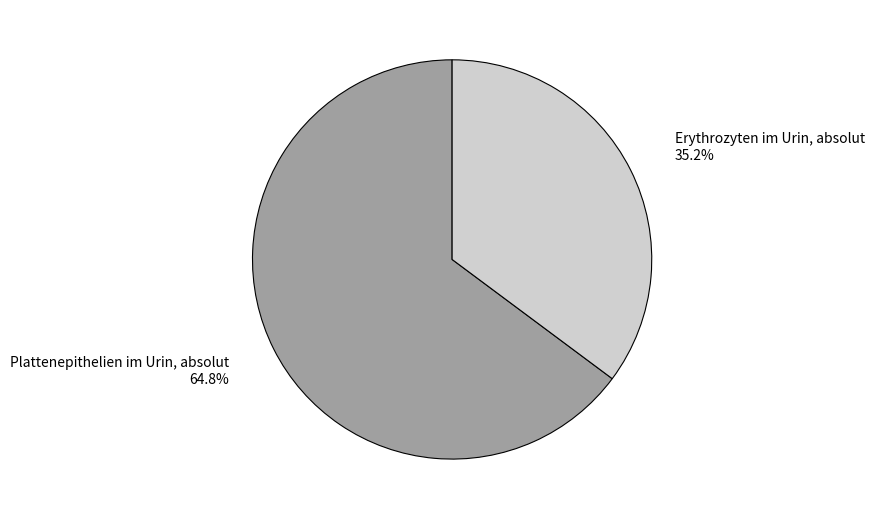

How much of the chart is everything except Erythrozyten im Urin, absolut?

64.8%